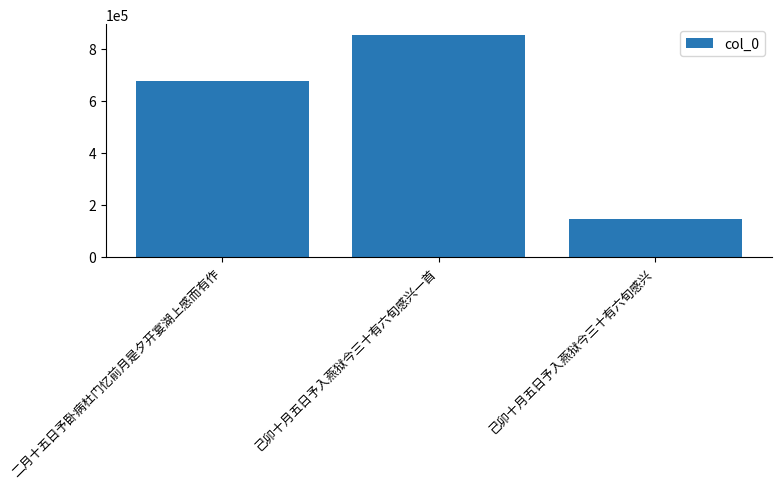

What is the minimum value shown in the chart?

146308